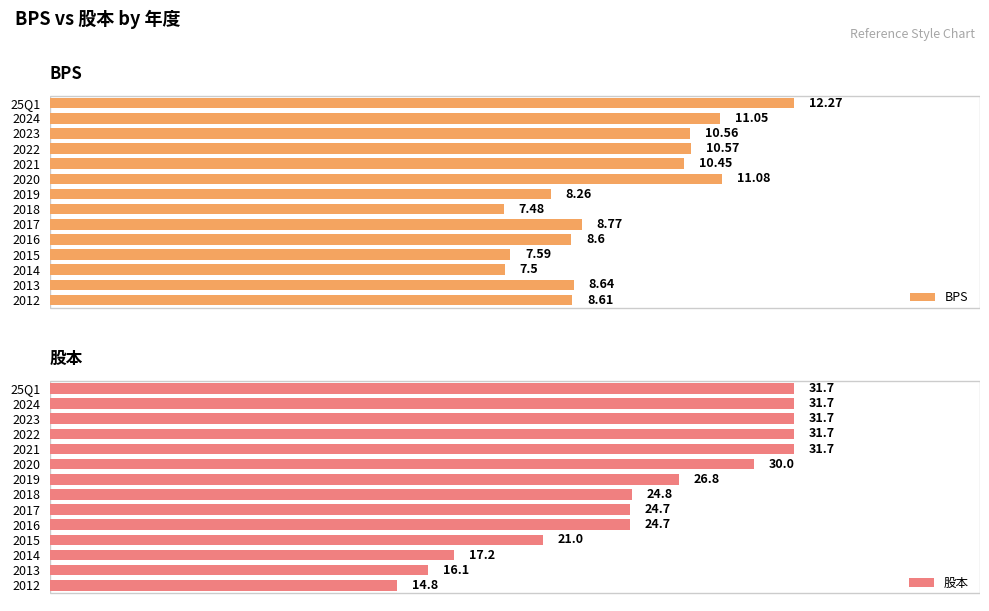

Which series has the largest range (max minus min)?

股本